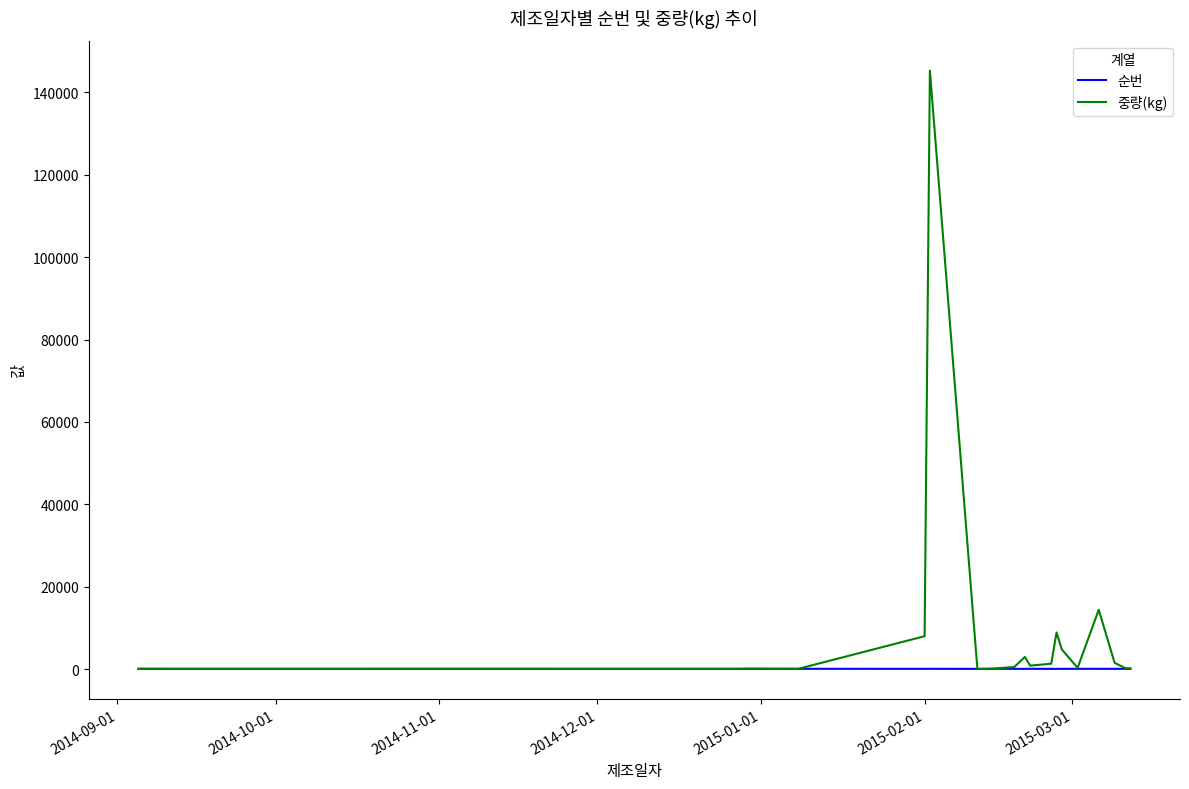

Rank the series by their maximum value, from highest to lowest.

중량(kg), 순번